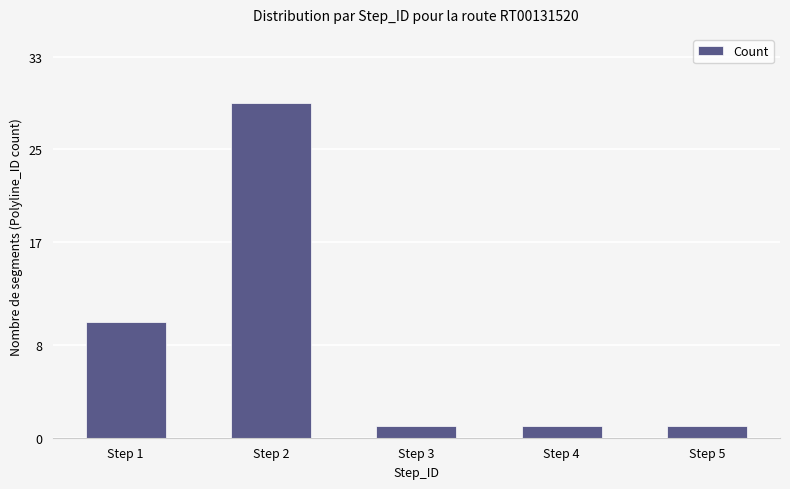

How many distinct data groups are displayed?

1